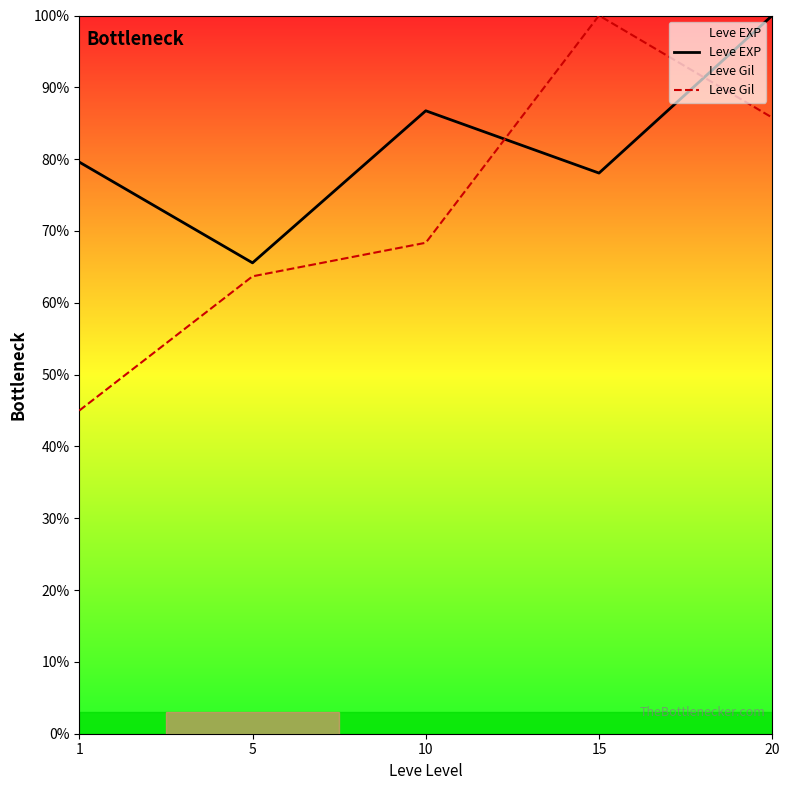

What is the spread (max minus min) of values at 1?

34.6